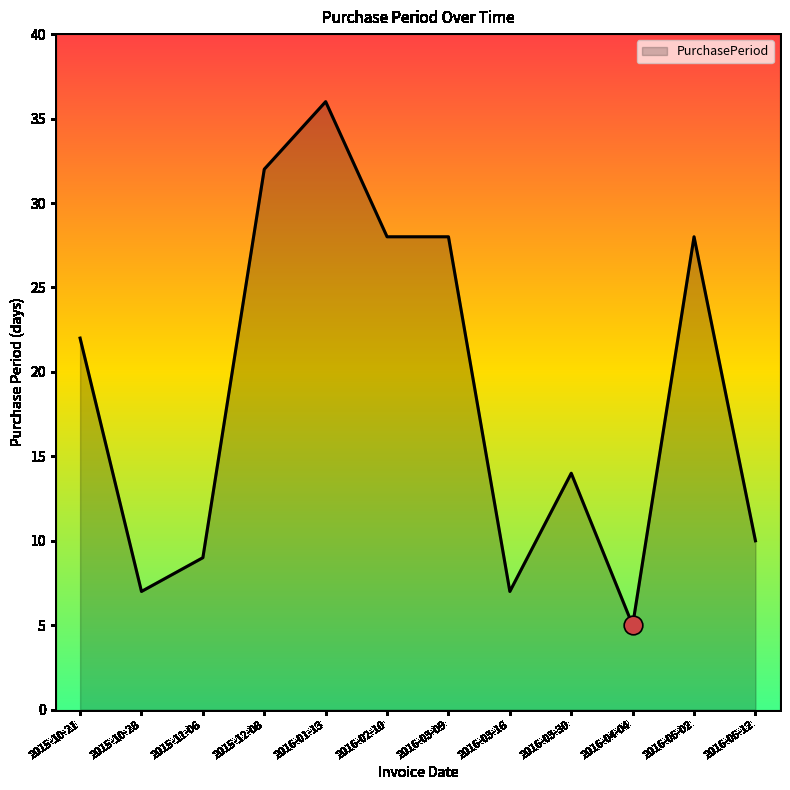

Between 2016-01-13 and 2016-02-10, which is larger?

2016-01-13